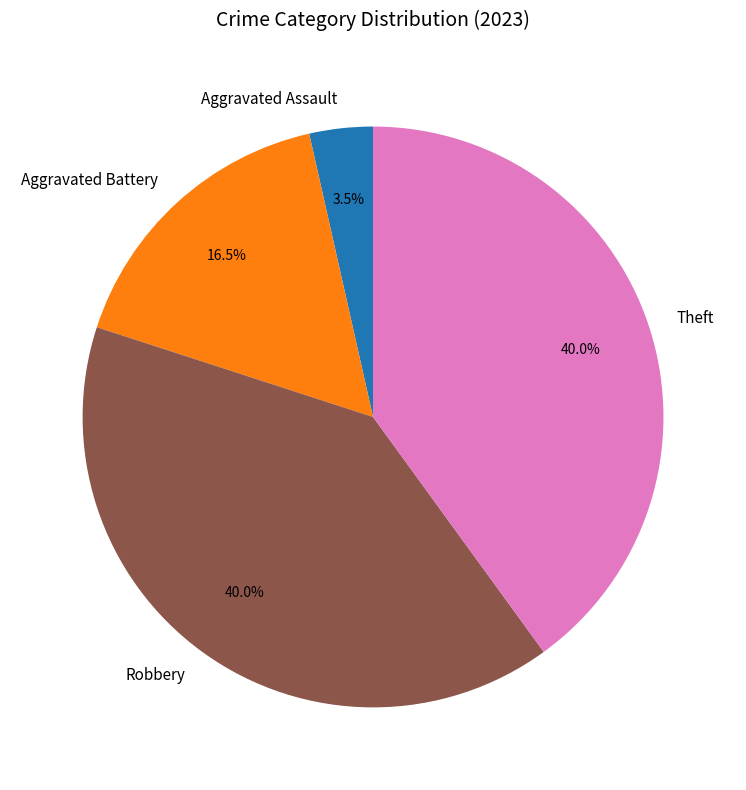

Is there a majority slice in this chart?

No